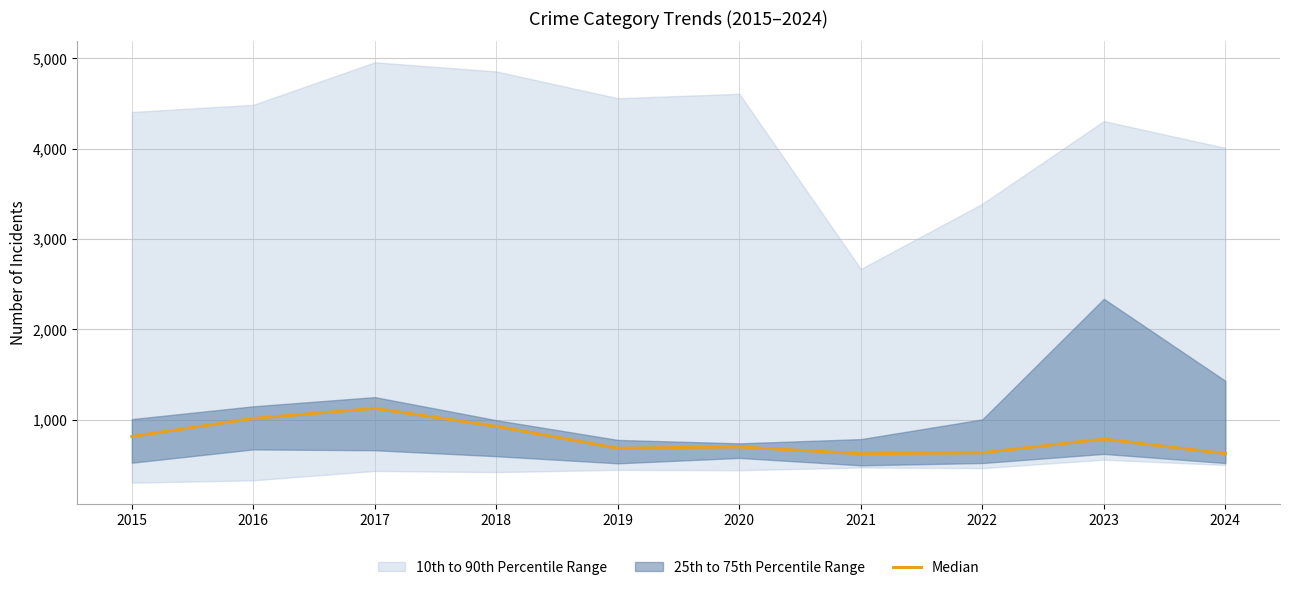

Reading left to right, transcribe all the data shown in this chart.

2015=812.0	2016=1012.0	2017=1124.0	2018=925.0	2019=682.5	2020=697.5	2021=621.5	2022=632.5	2023=784.5	2024=623.0